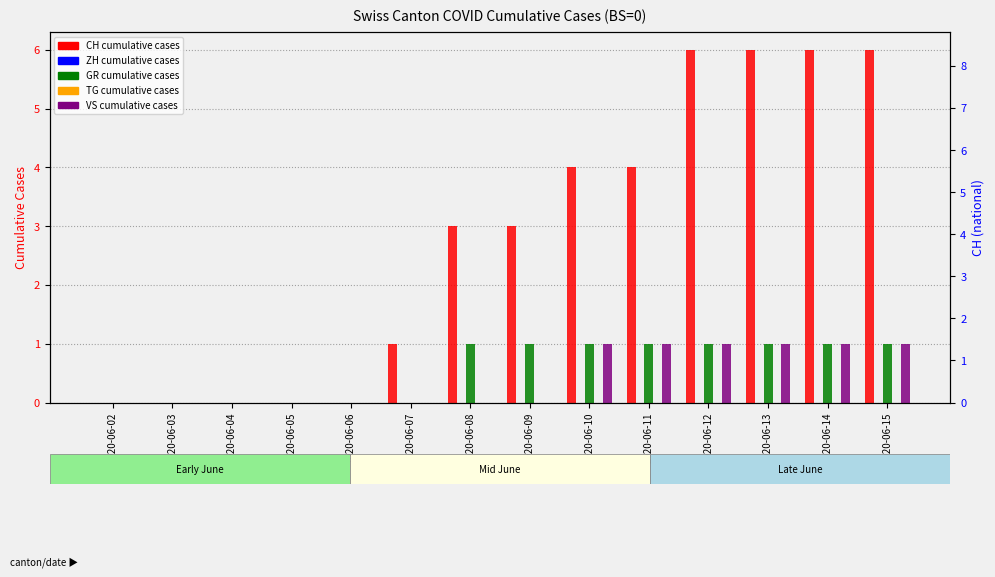

How many bars are there in each group?

5